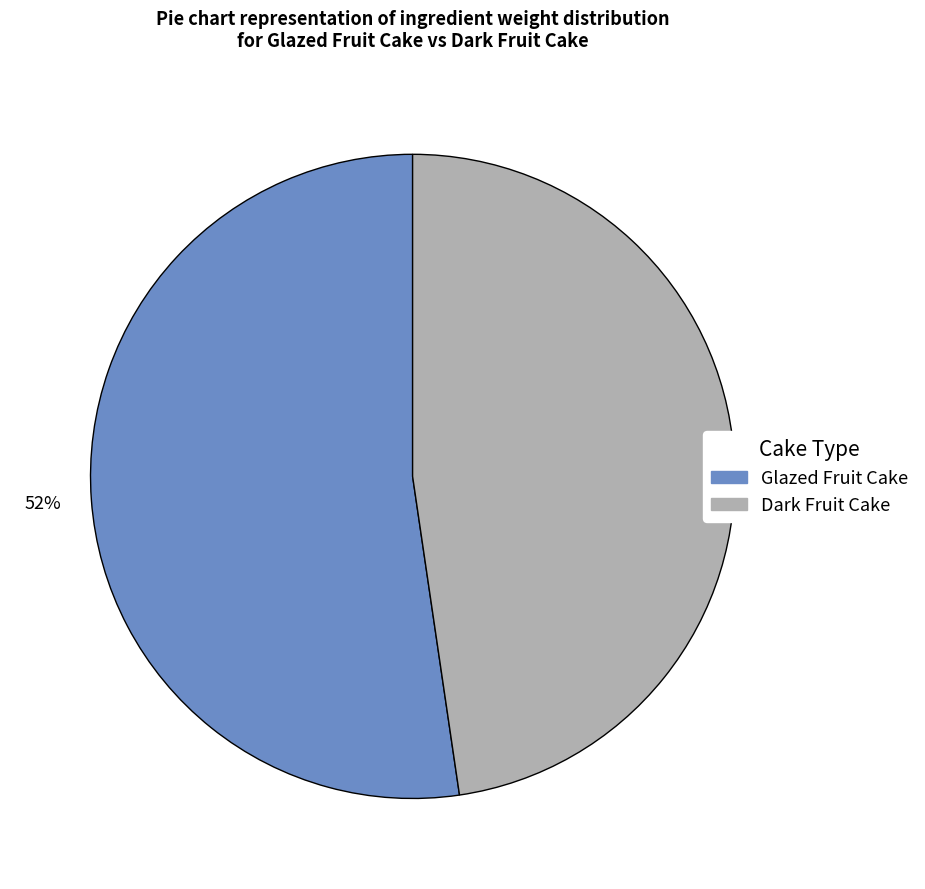

Do Glazed Fruit Cake and Dark Fruit Cake together represent more than half of the pie?

Yes